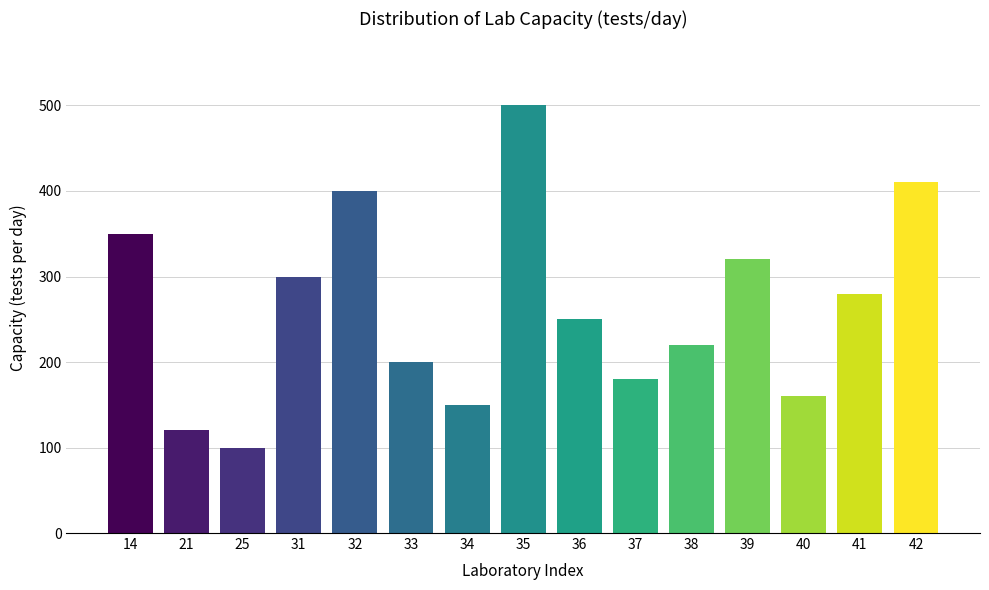

Reading left to right, transcribe all the data shown in this chart.

14=350	21=120	25=100	31=300	32=400	33=200	34=150	35=500	36=250	37=180	38=220	39=320	40=160	41=280	42=410